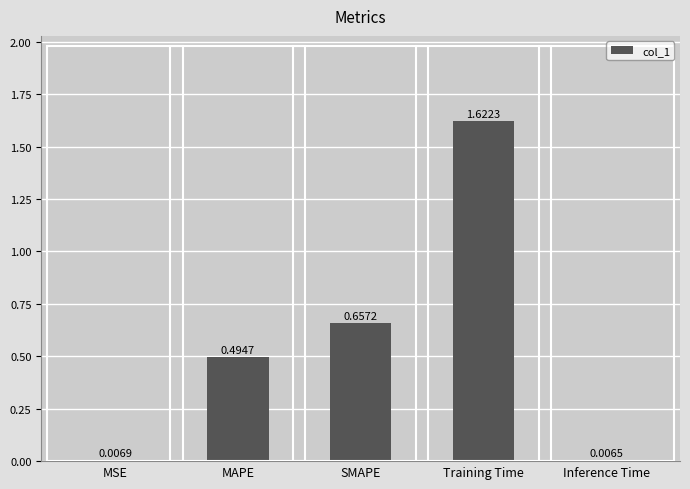

What is the label of the 1st bar from the right?

Inference Time